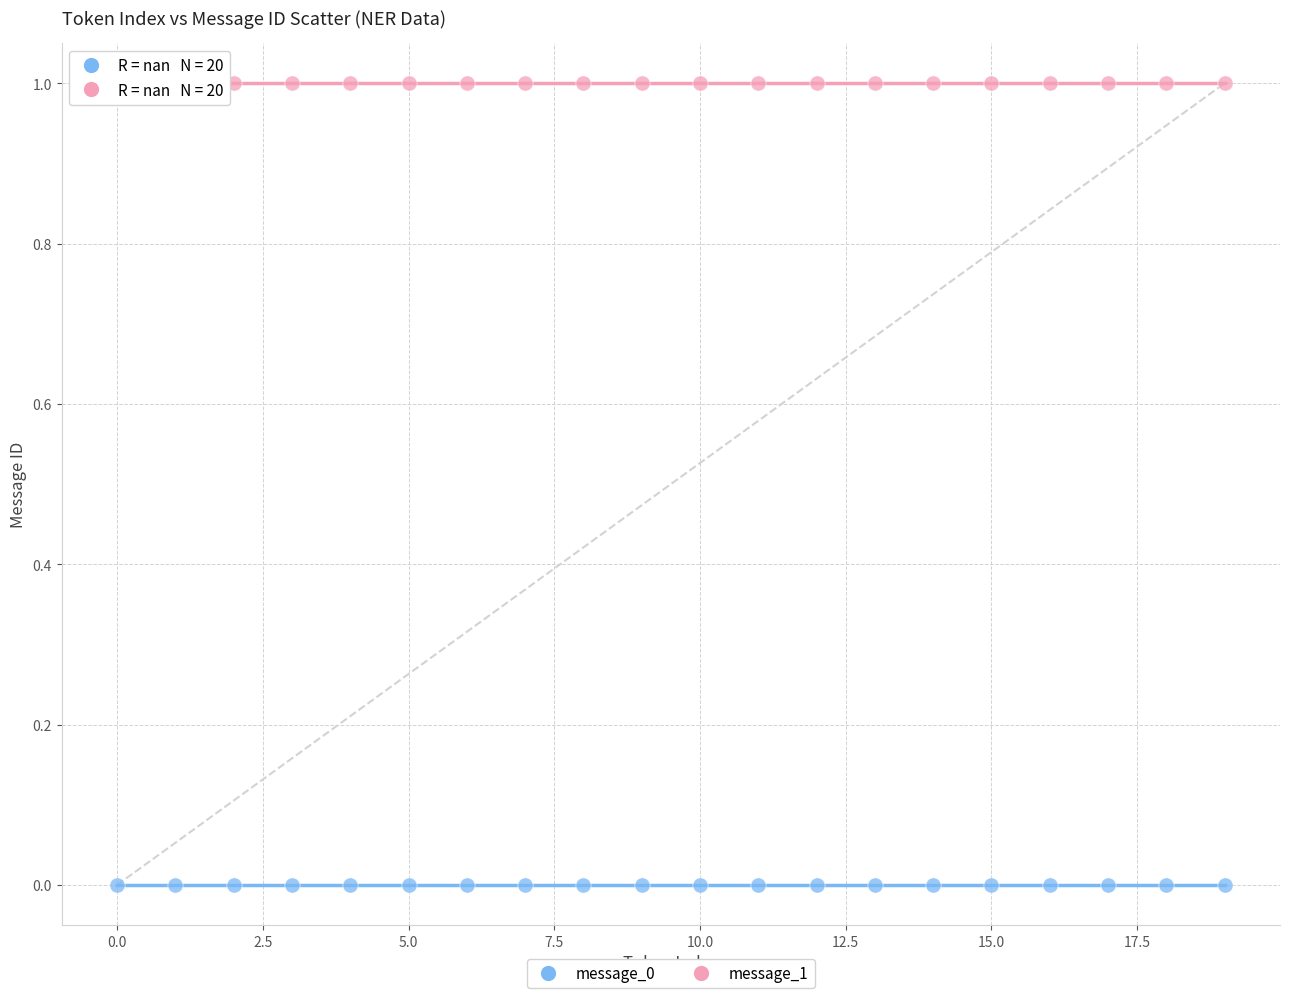

Which series contains the highest Y value?

message_1